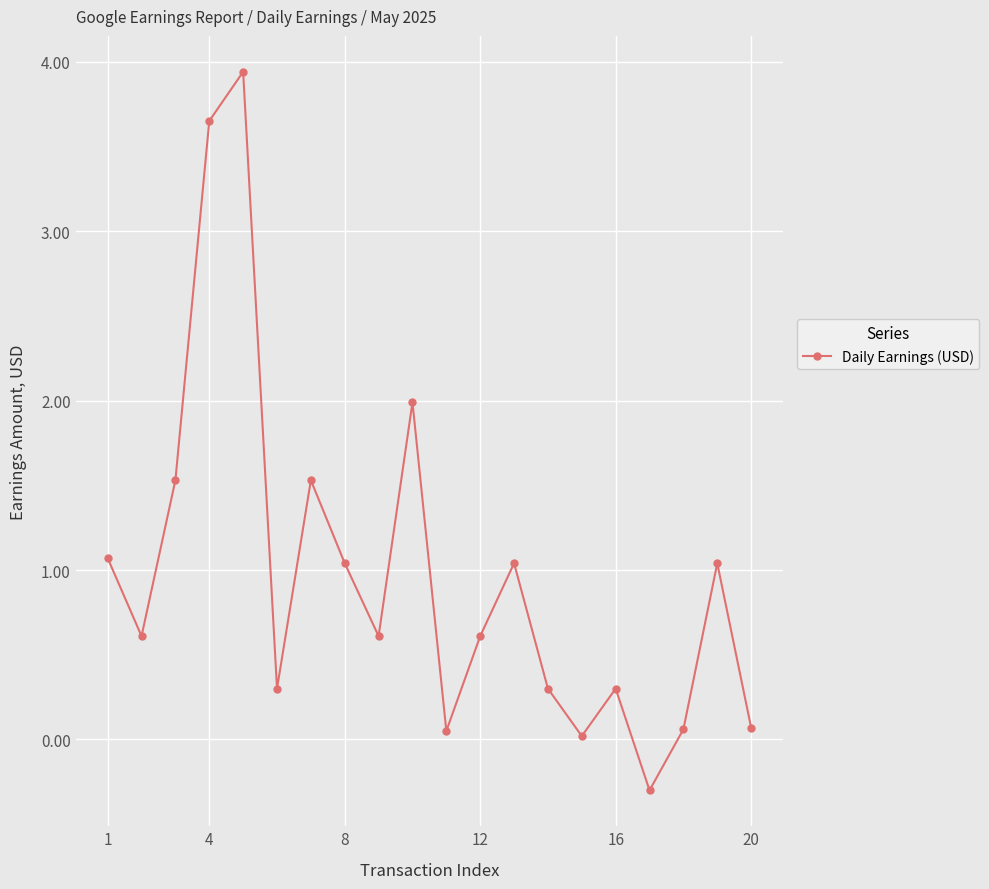

What is the value of the 2nd point from the left?

0.6